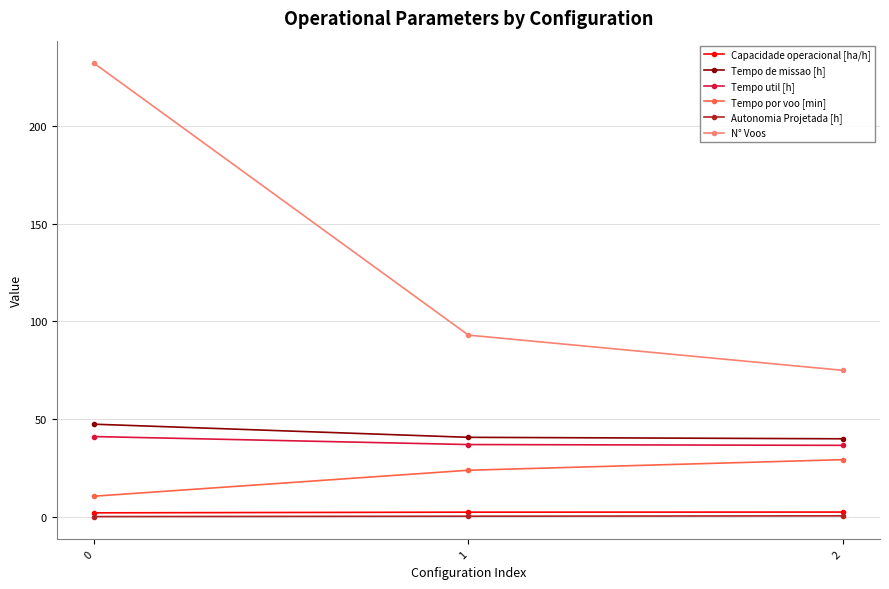

The Tempo util [h] series shows 11.1 at 2. True or false?

False